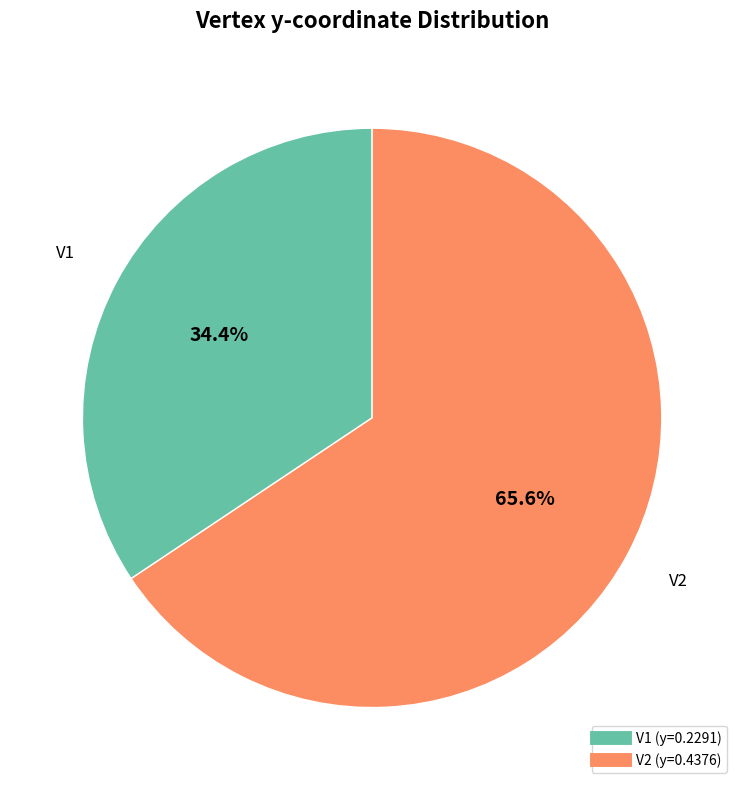

Which category has the smallest portion of the pie?

V1